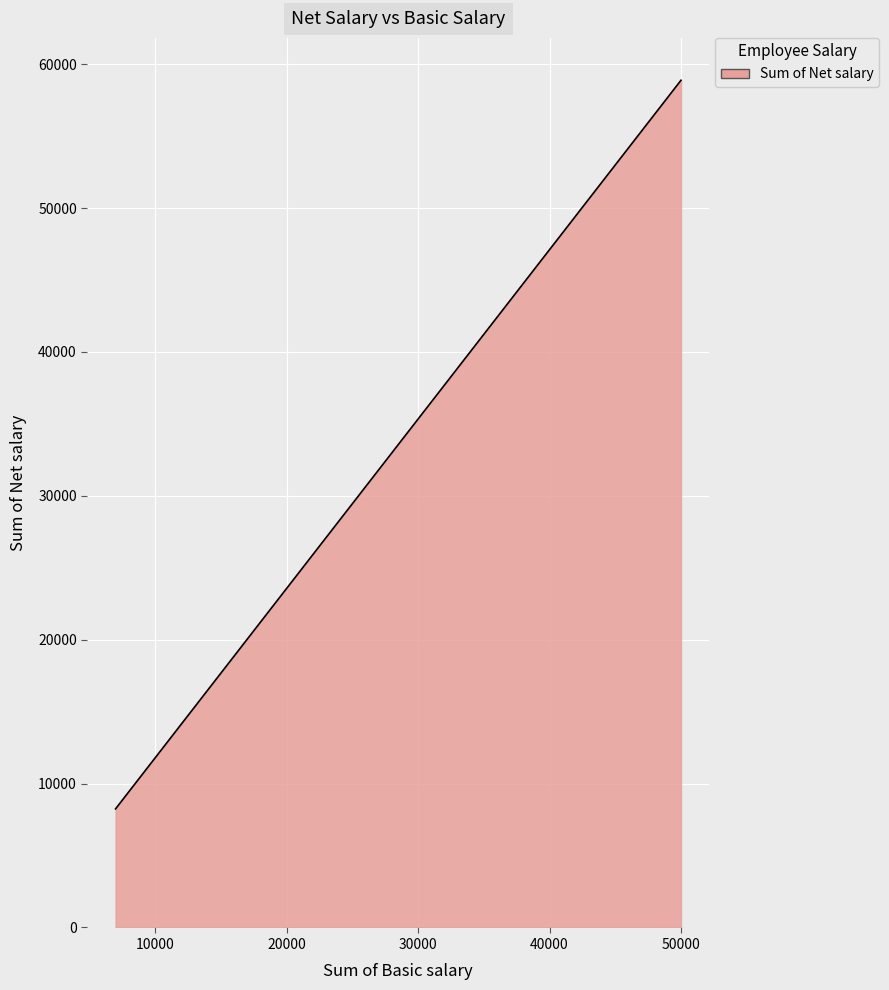

How many lines are shown in the chart?

1